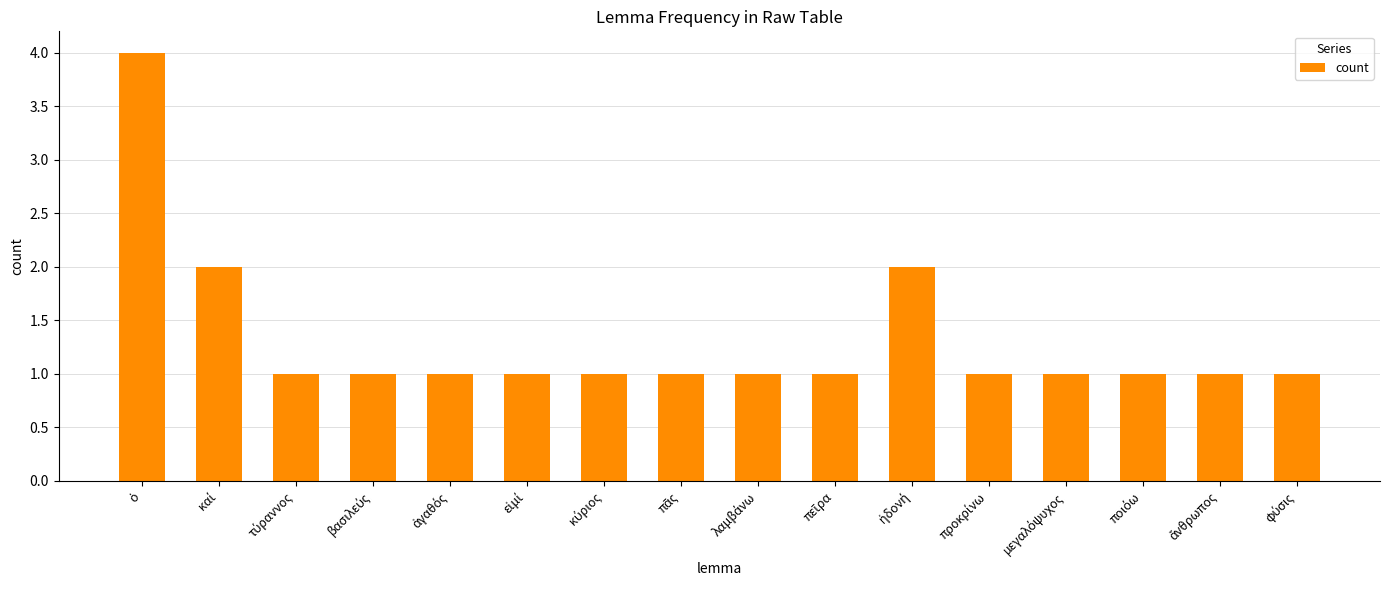

What is the greatest value displayed?

4